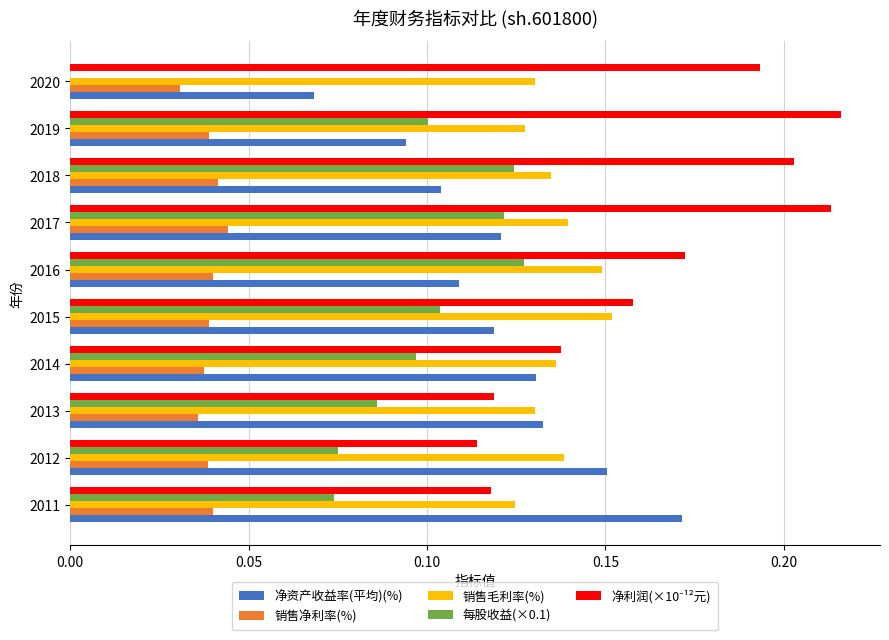

Is the value of 销售净利率(%) at 2012 greater than the value of 销售毛利率(%) at 2019?

No